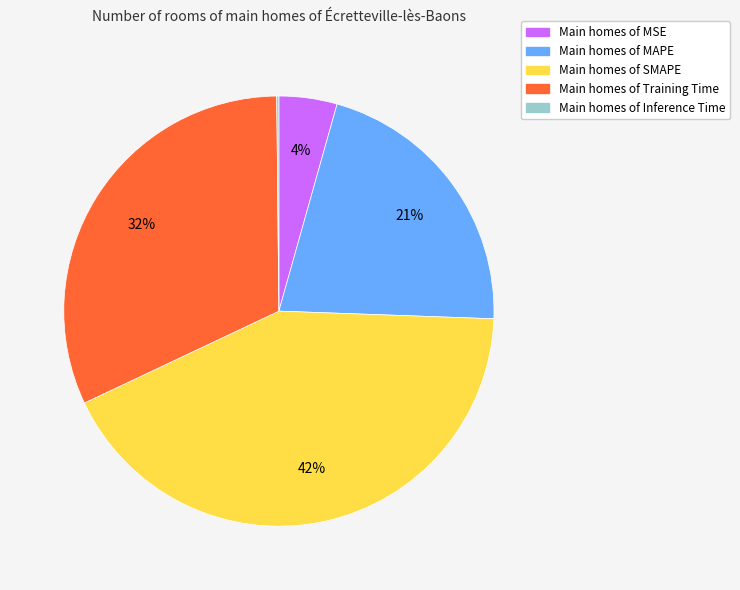

To the nearest percent, what is the average slice percentage?

20%